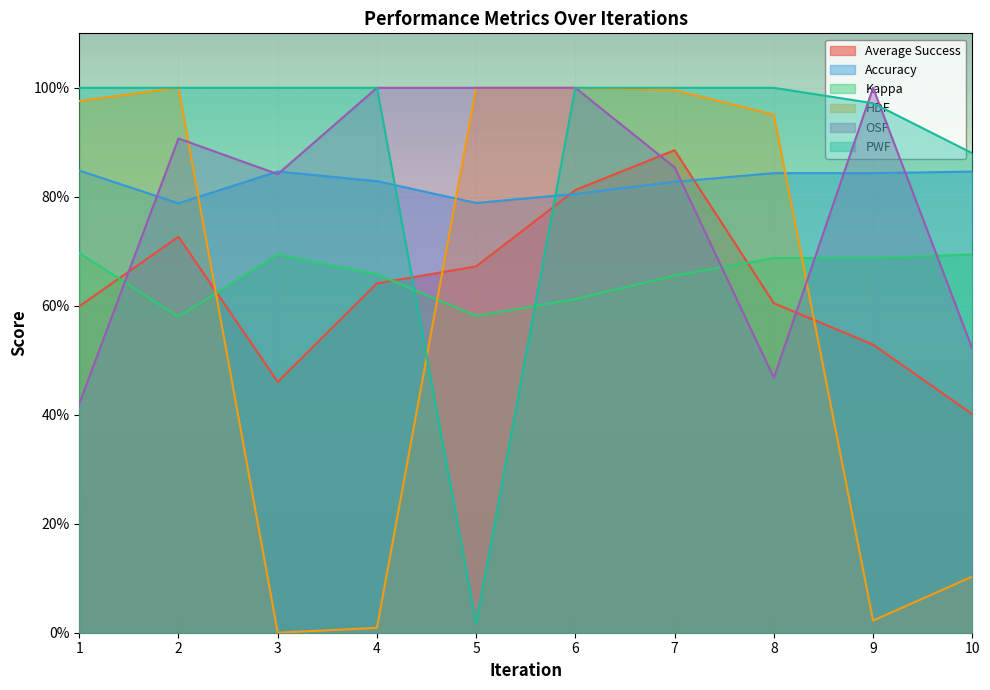

True or false: Average Success has a value of 0.2 at 4.

False